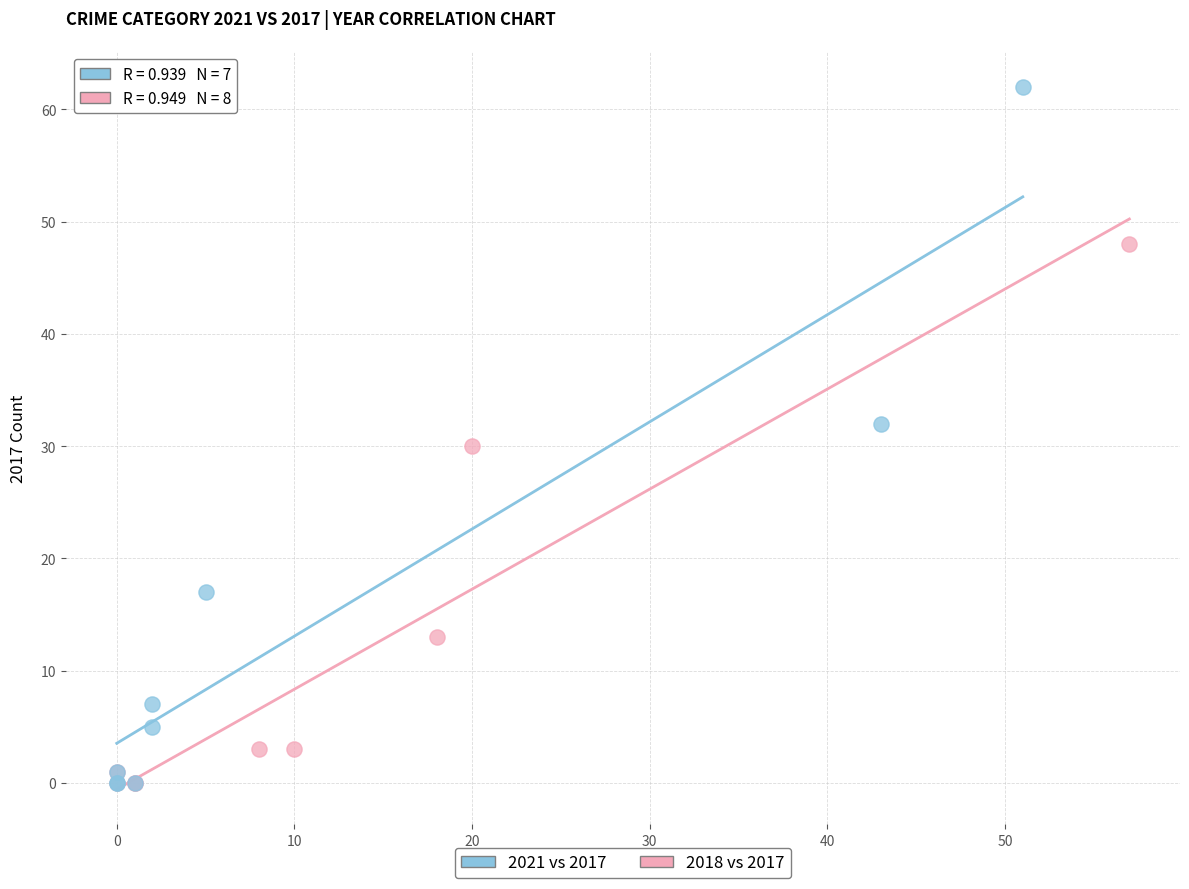

Which series contains the highest Y value?

2021 vs 2017